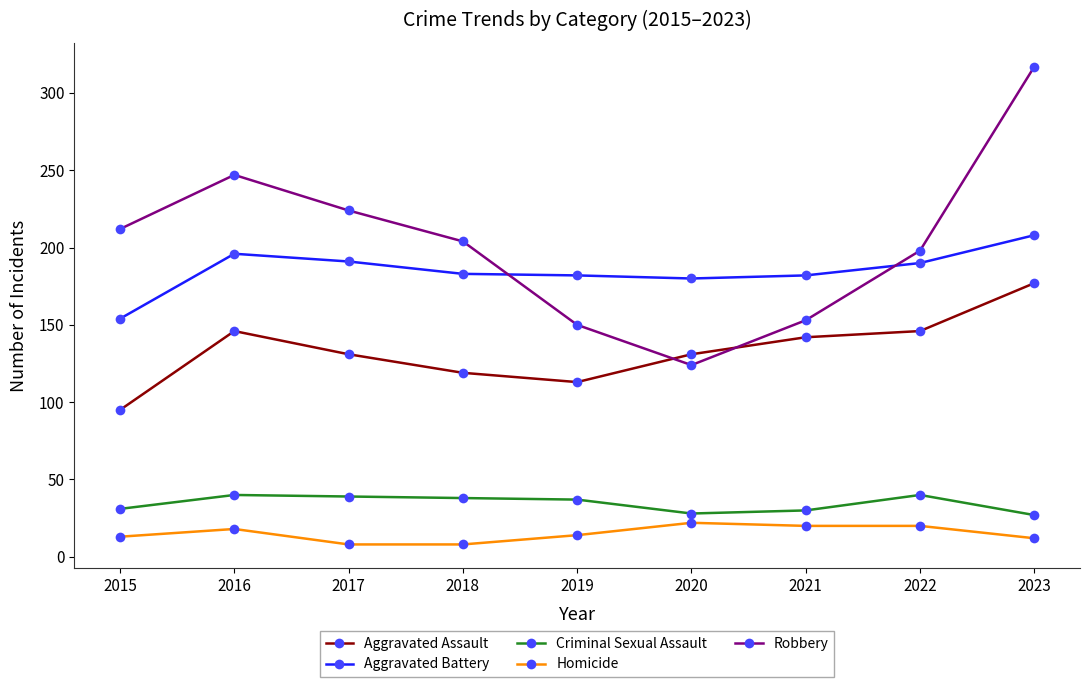

What is the minimum value shown in the chart?

8